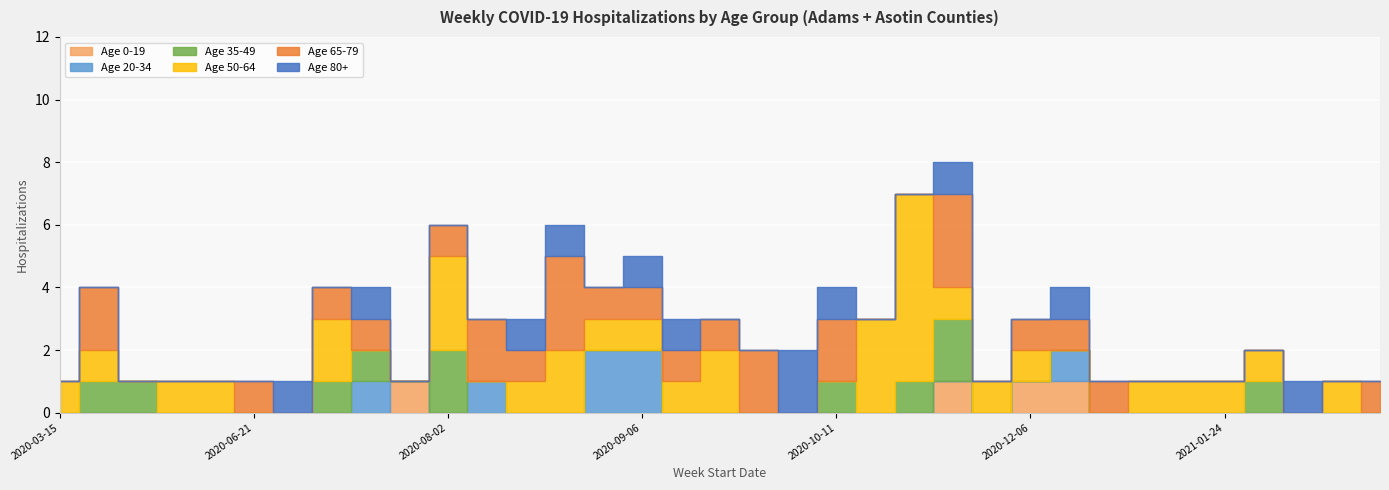

Between 2020-07-19 and 2020-03-22, which is larger?

2020-07-19